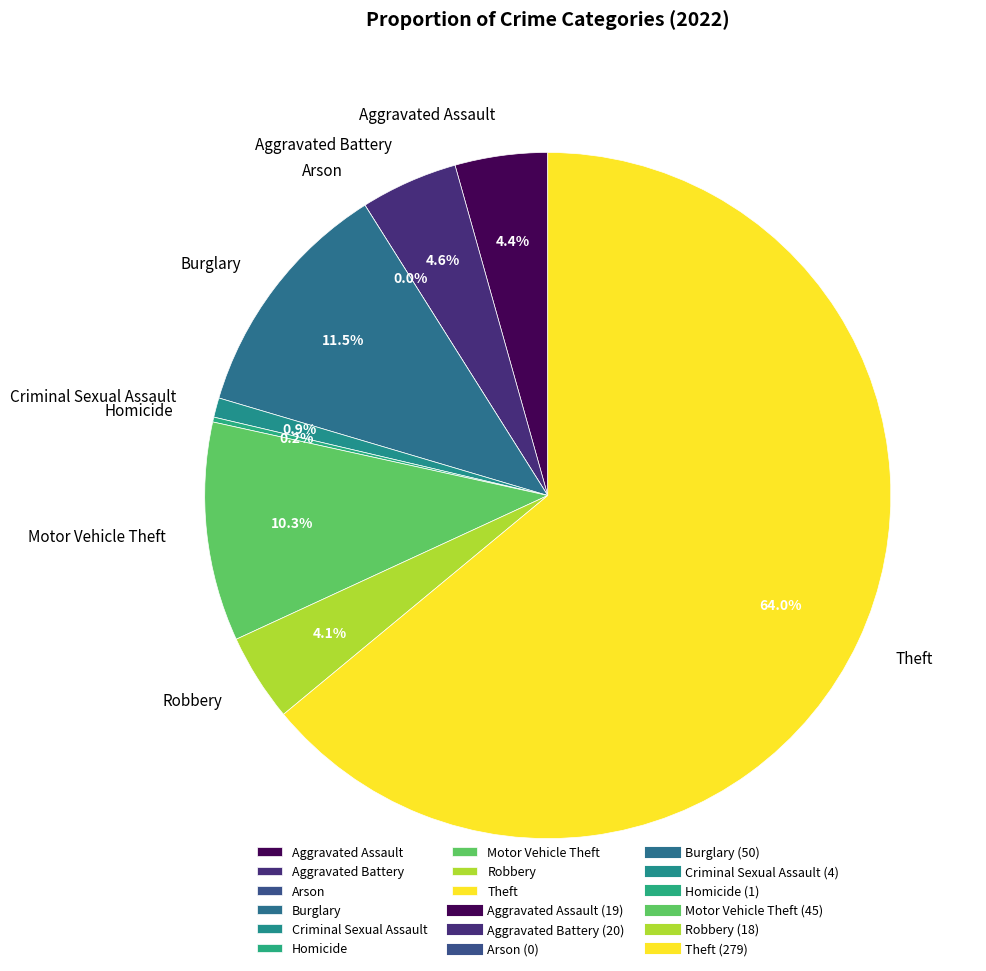

Is it true that Burglary is 11% of the pie?

True